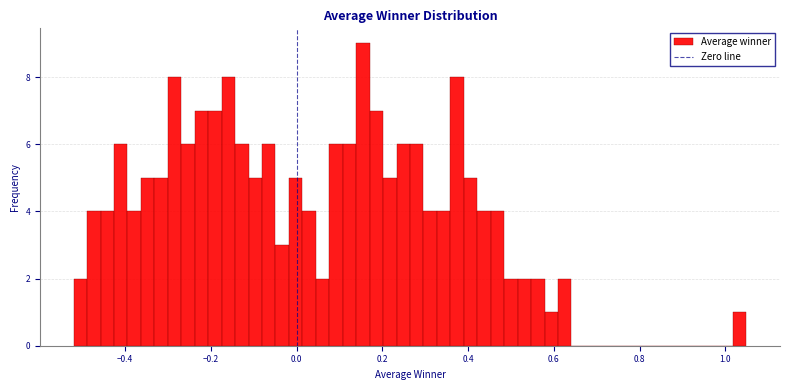

Around what value on the x-axis is the tallest bar? Give the approximate position of its centre, as read against the axis.

0.16